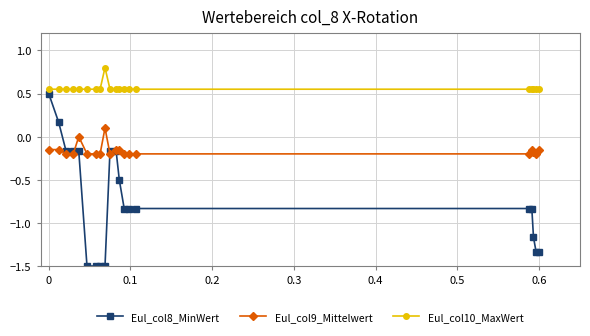

Which series has the largest range (max minus min)?

Eul_col8_MinWert